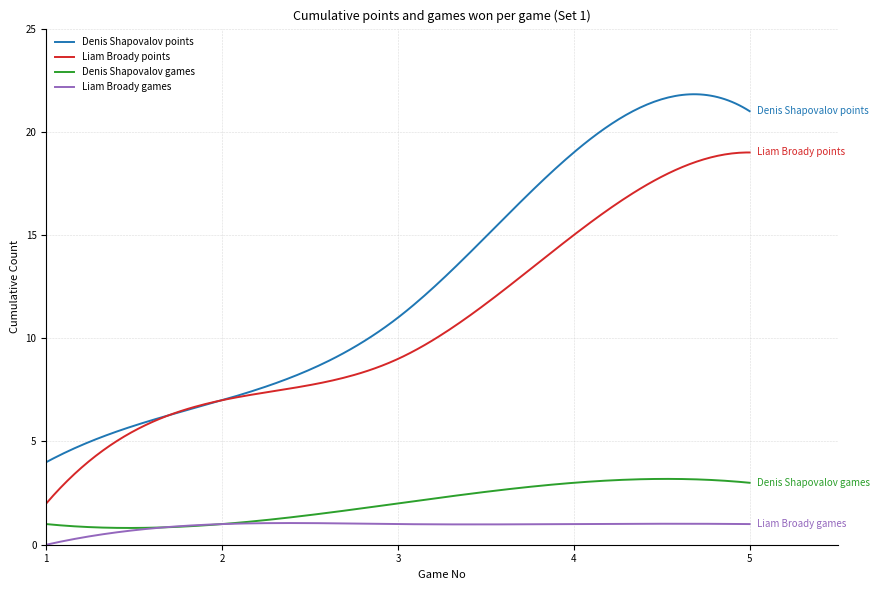

List the series in order of their peak value, highest first.

Denis Shapovalov points, Liam Broady points, Denis Shapovalov games, Liam Broady games